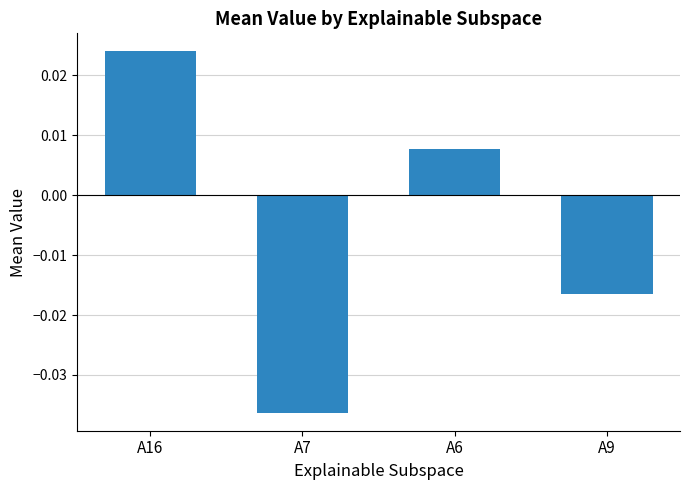

How many bars are there in total?

4